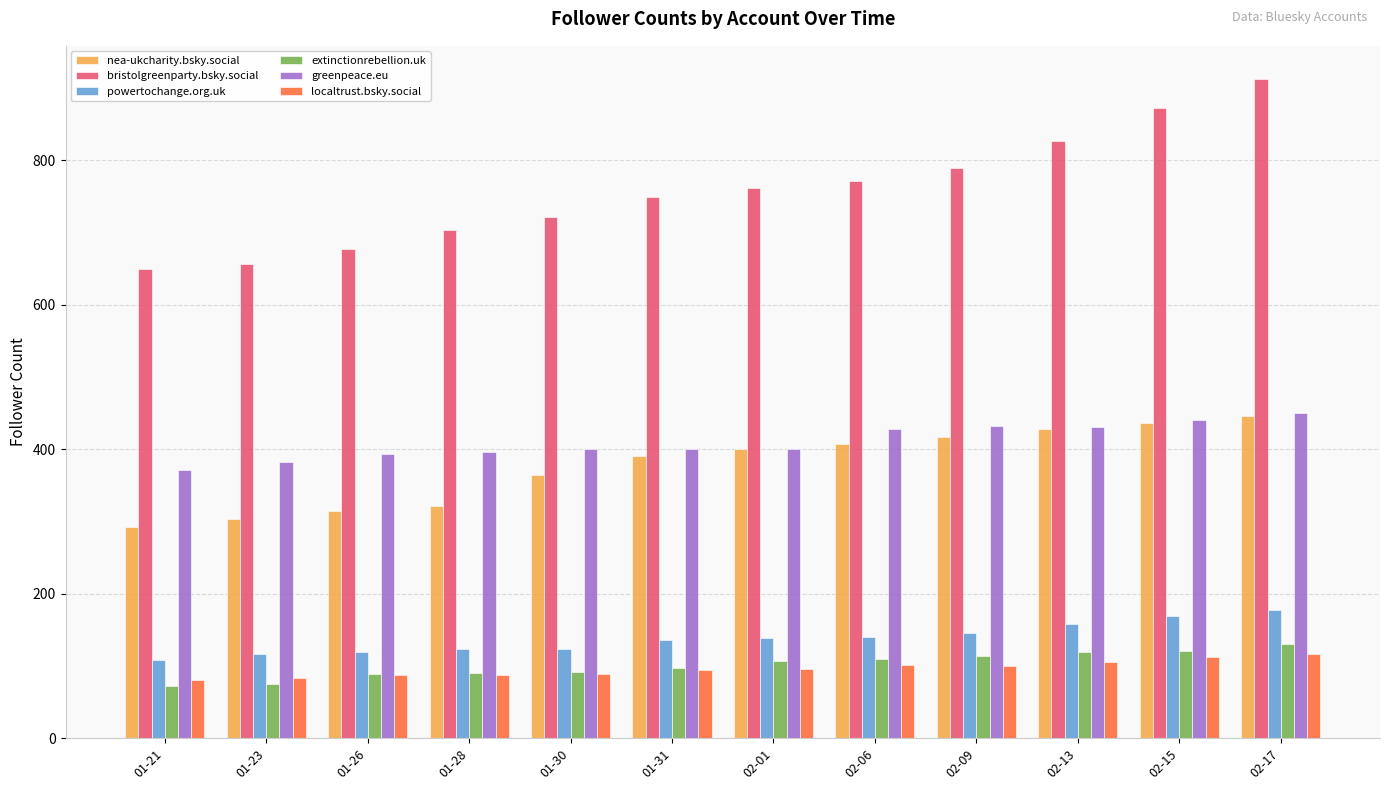

What position from the right is 02-01?

6